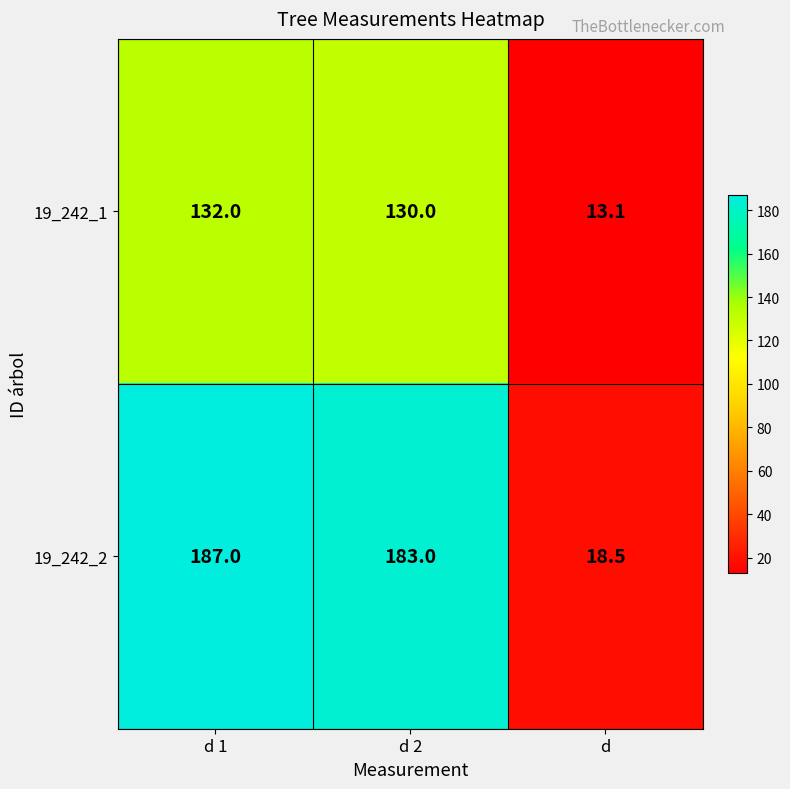

True or false: 19_242_2 has a value of 187.0 at d 1.

True